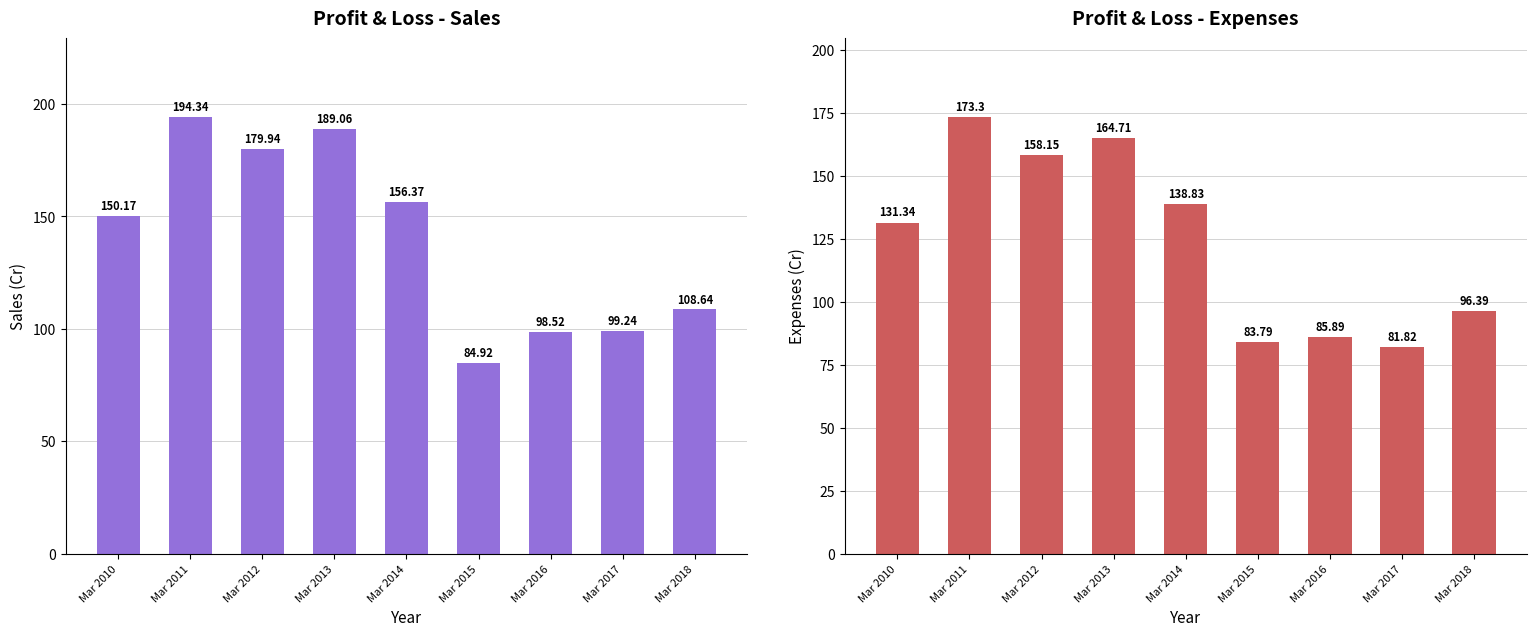

What is the sum of the Expenses values at Mar 2017 and Mar 2014?

220.7